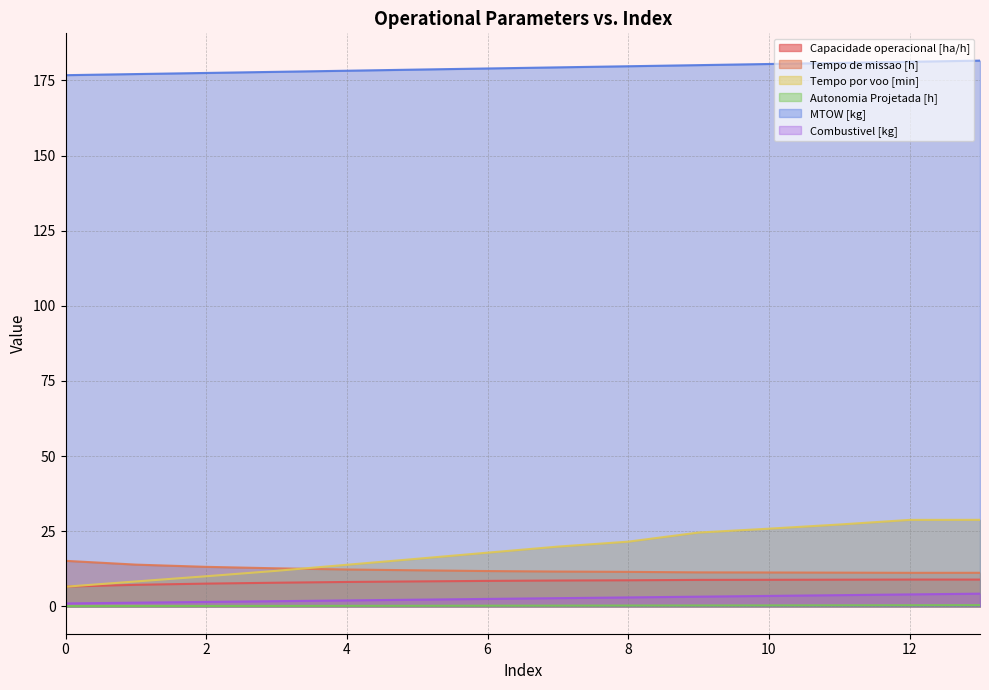

What is the value of the Combustivel [kg] point at the 4th from the left?

1.8